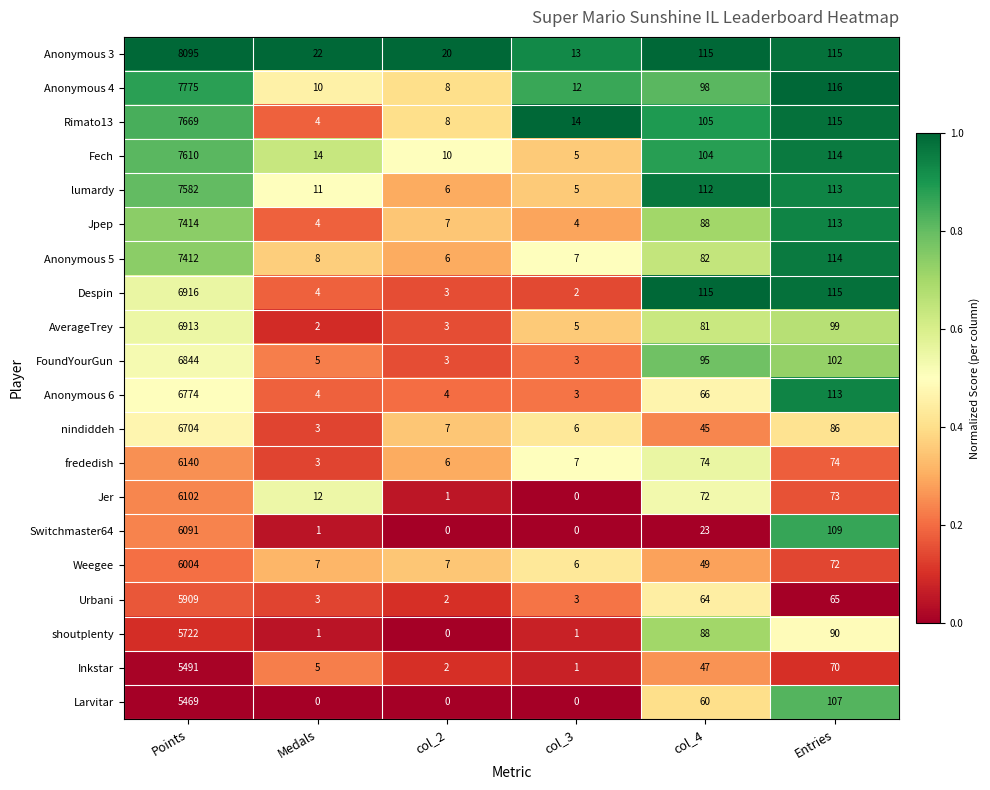

Which series has the largest range (max minus min)?

Anonymous 3